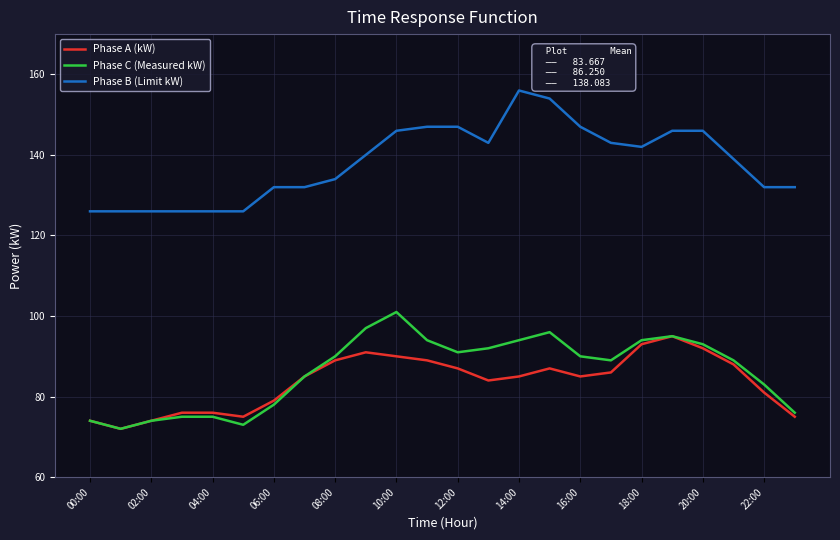

What is the minimum value shown in the chart?

72